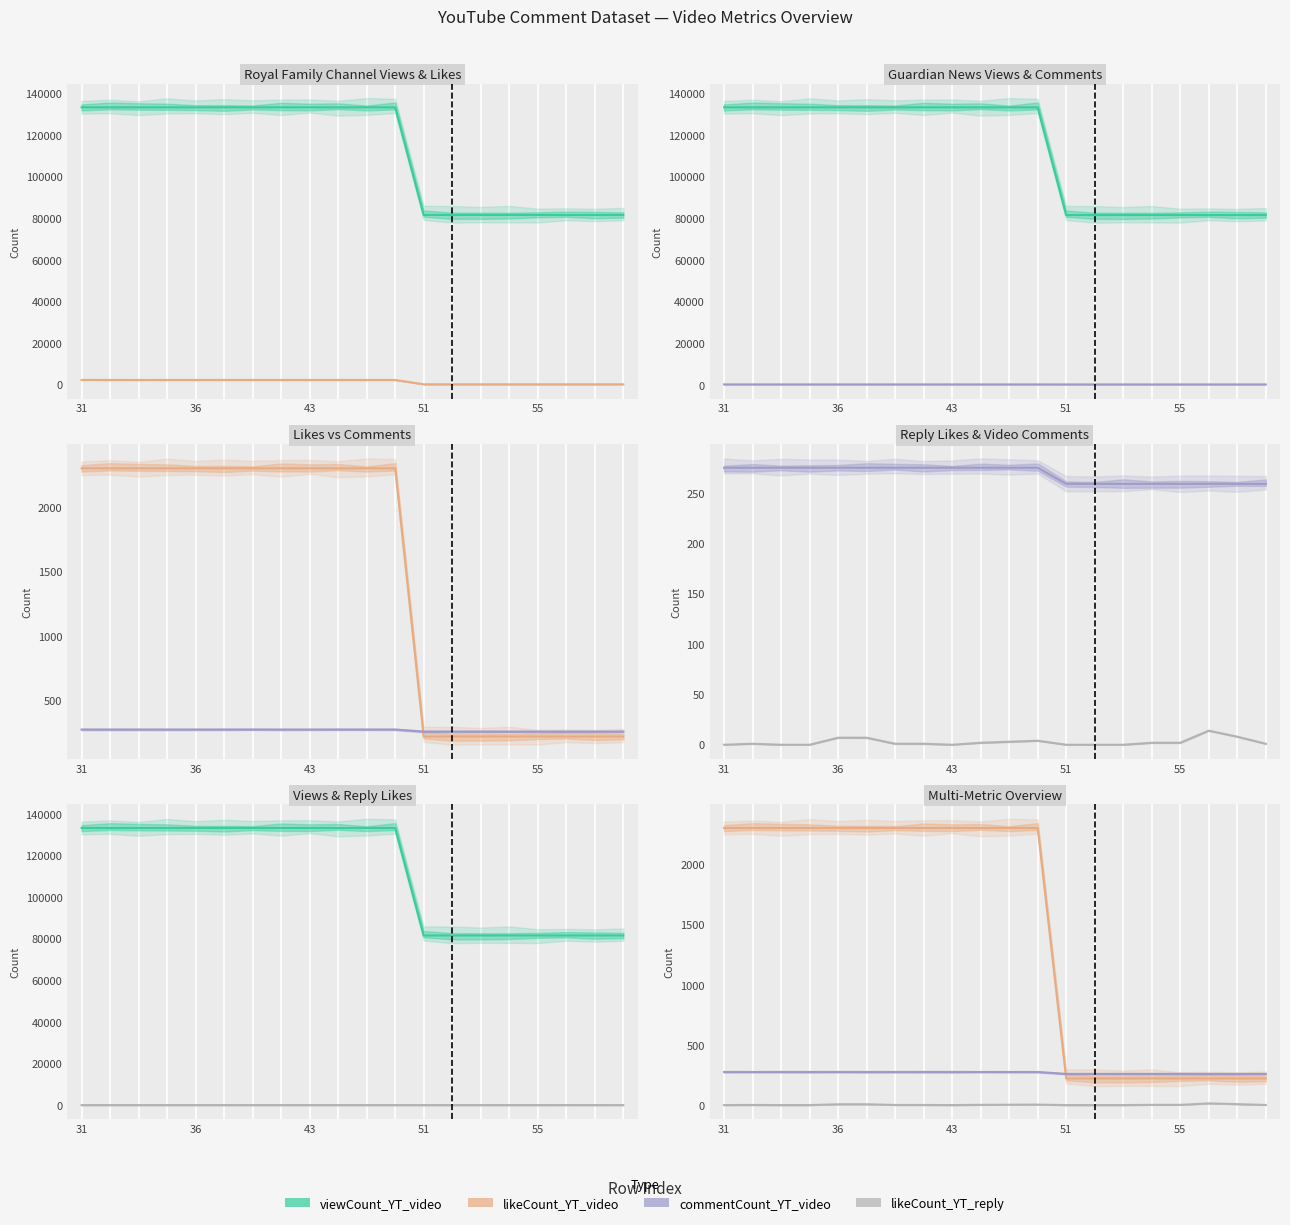

True or false: likeCount_YT_reply and commentCount_YT_video intersect in this chart.

False